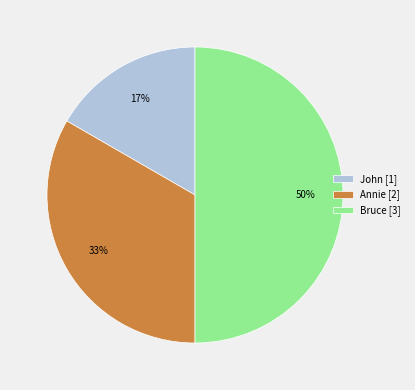

What is the largest slice in the pie chart?

Bruce